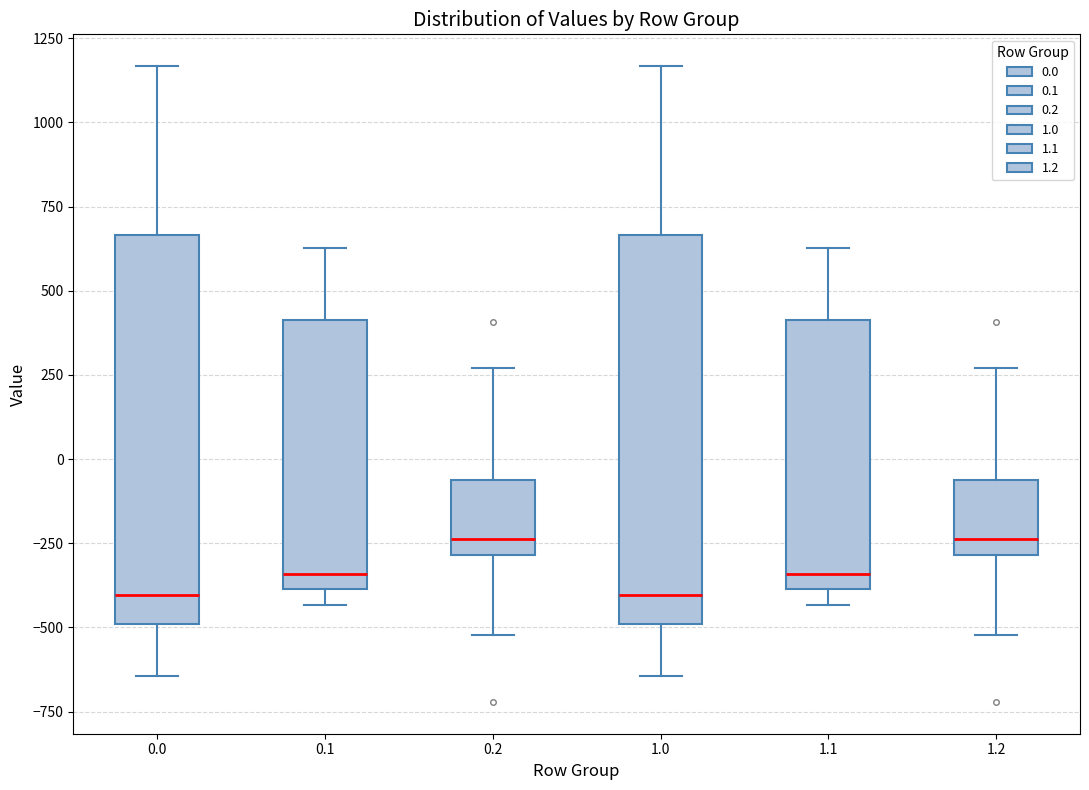

Where is the lower edge of the box at x = 0.0 on the y-axis? The values are not printed on the chart, so give them approximately, as read against the axis.

-500